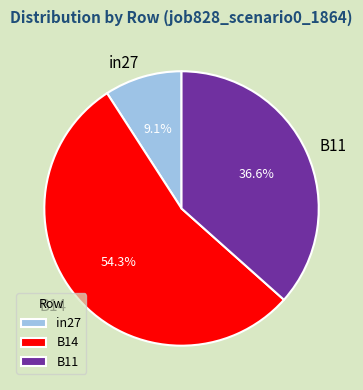

Is there a majority slice in this chart?

Yes